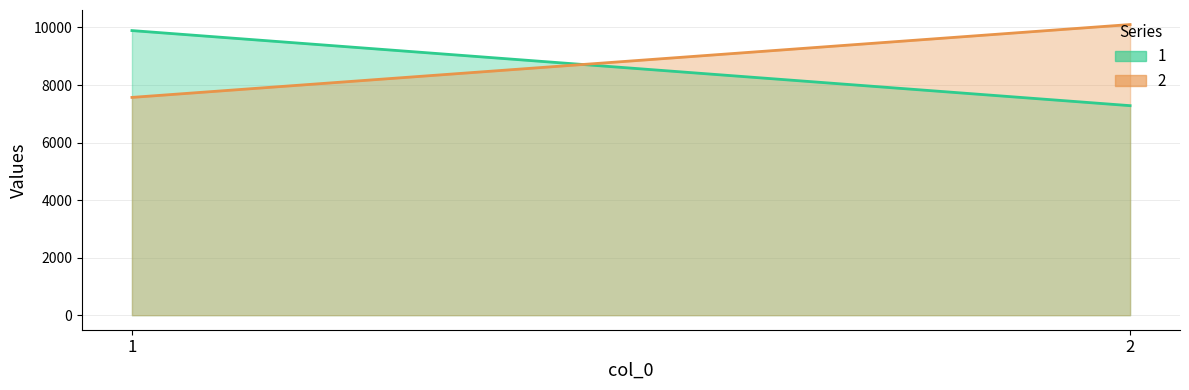

Which series changed the most between 1 and 2?

1